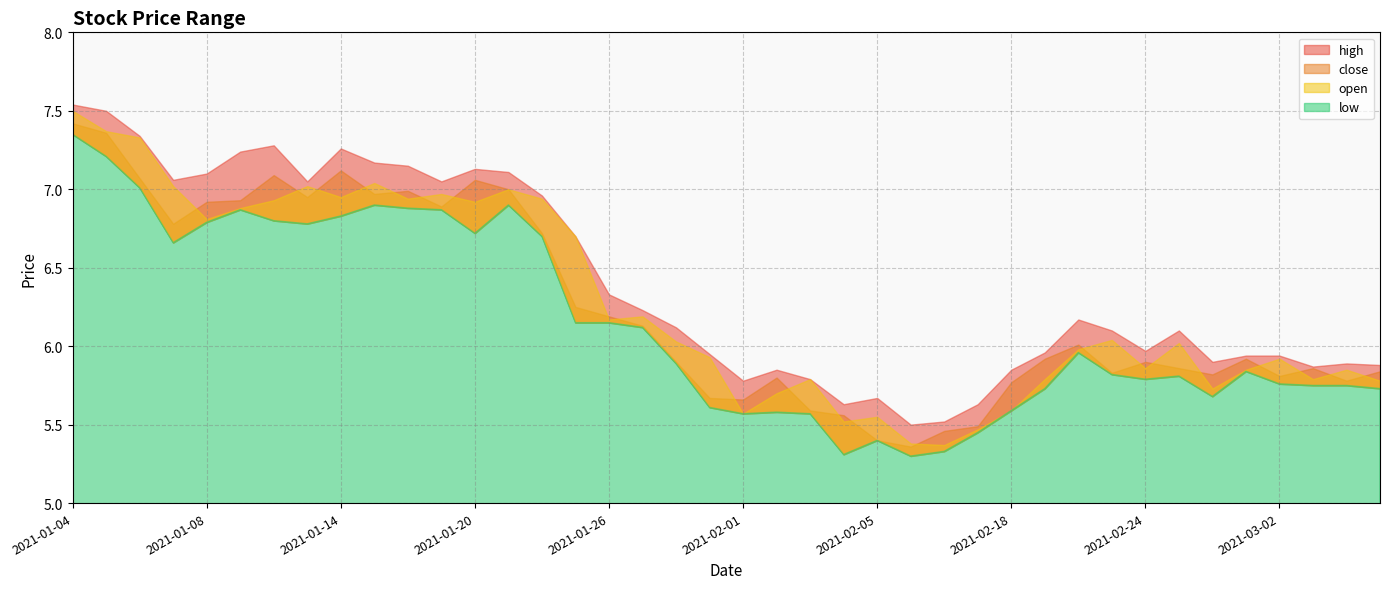

Does the chart display data point markers on the line(s)?

No